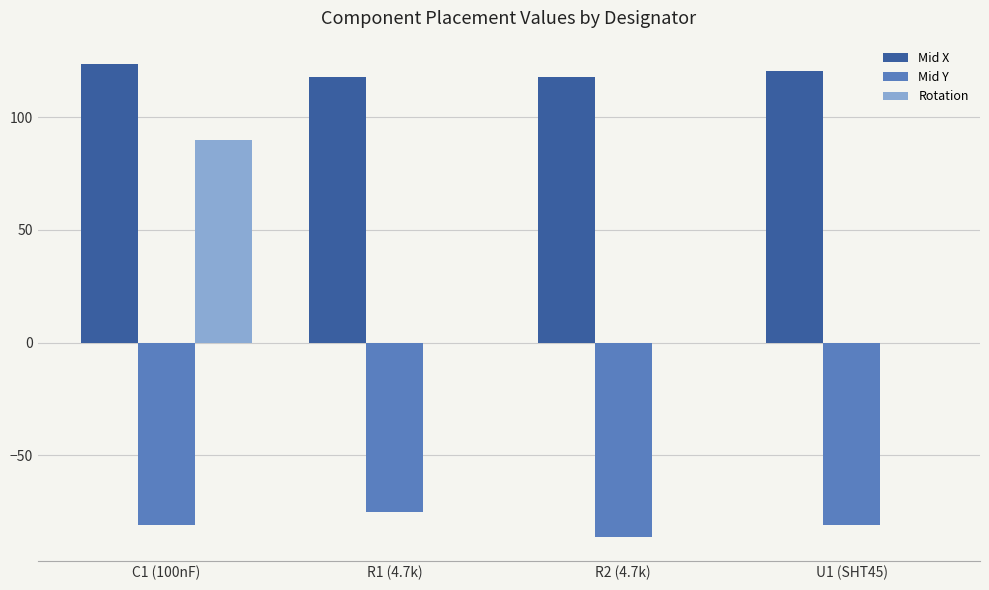

Which series has the largest range (max minus min)?

Rotation